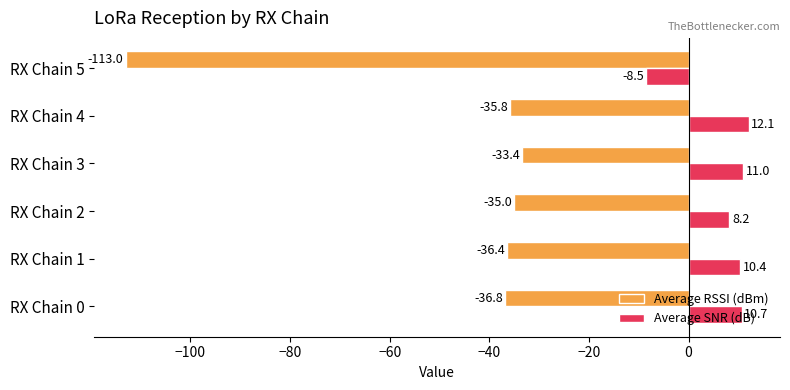

Rank the categories by Average RSSI (dBm) value from lowest to highest.

RX Chain 5, RX Chain 0, RX Chain 1, RX Chain 4, RX Chain 2, RX Chain 3